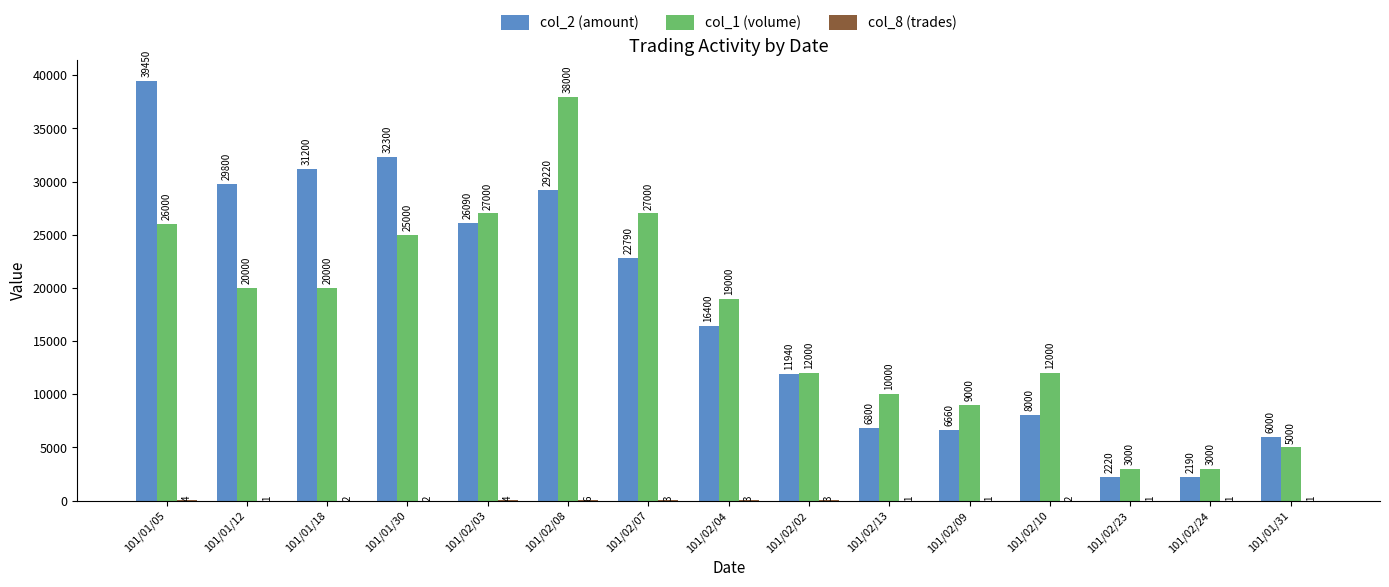

Read the col_1 (volume) value at 101/02/09, to the nearest 100.

9000